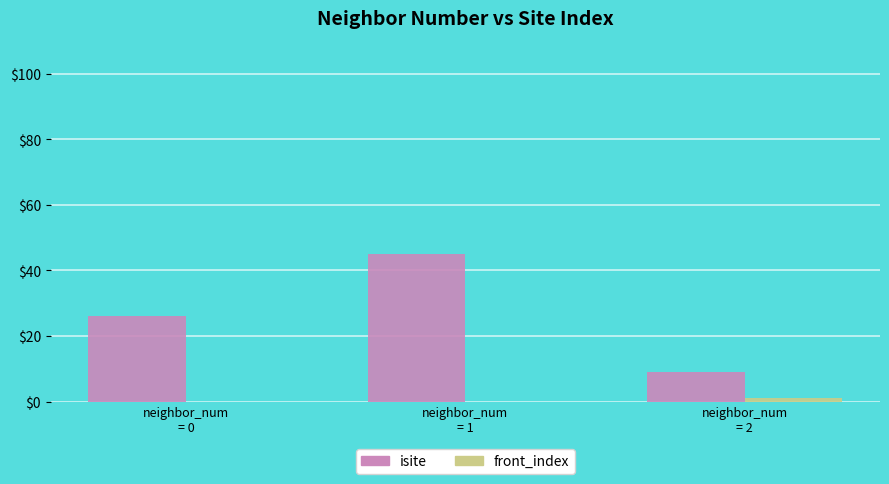

What is the greatest value displayed?

45